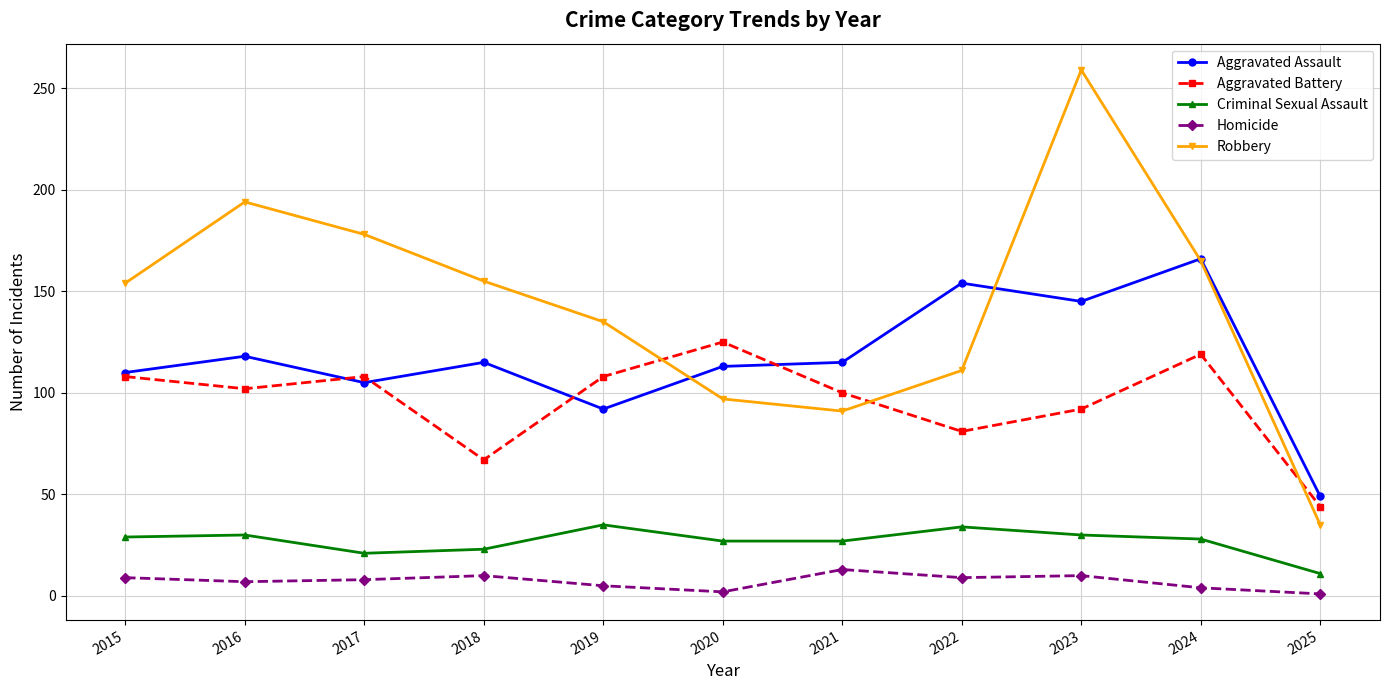

What is the lowest value of the Criminal Sexual Assault series?

11